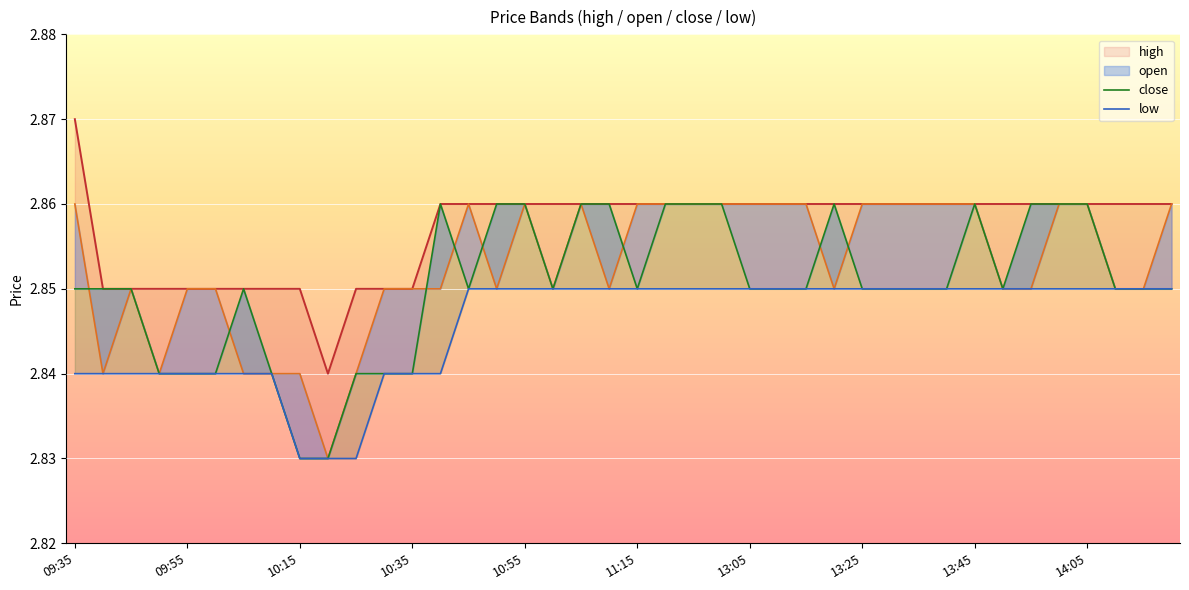

Is the value of high at 23 greater than the value of low at 13:25?

Yes